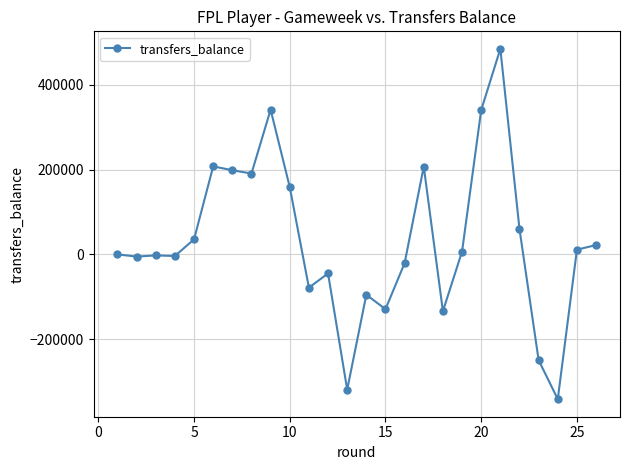

True or false: the data has more than 0 interior local peaks.

True